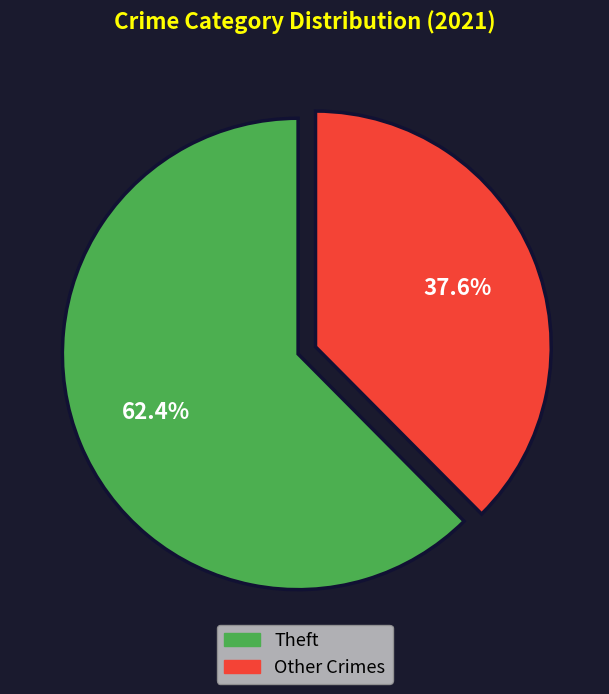

How many slices are in this pie chart?

2